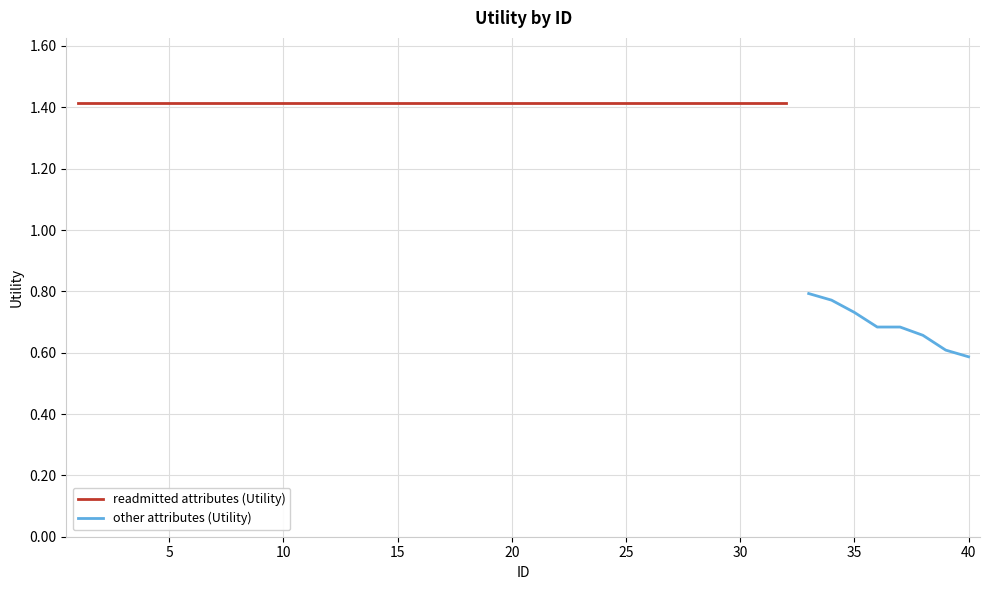

What is the greatest value displayed?

1.4